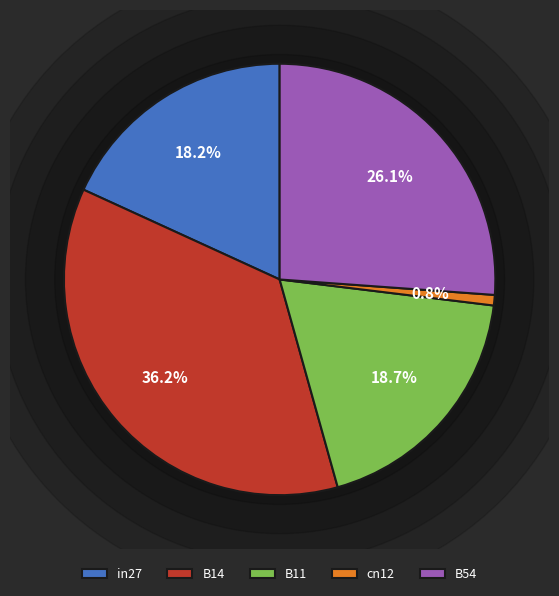

How many slices are in this pie chart?

5